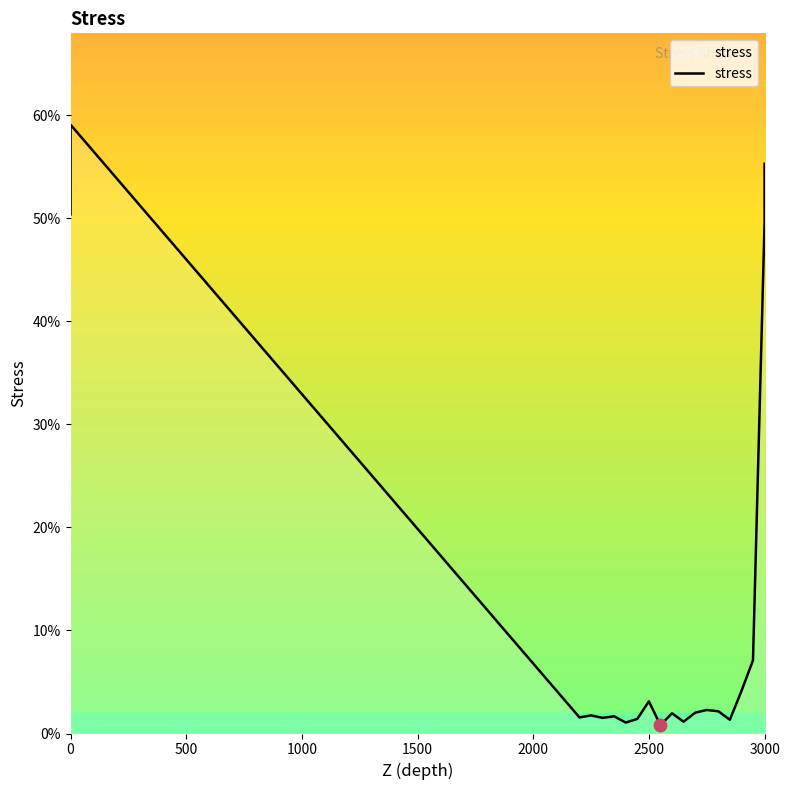

True or false: the data has more than 1 interior local peaks.

True